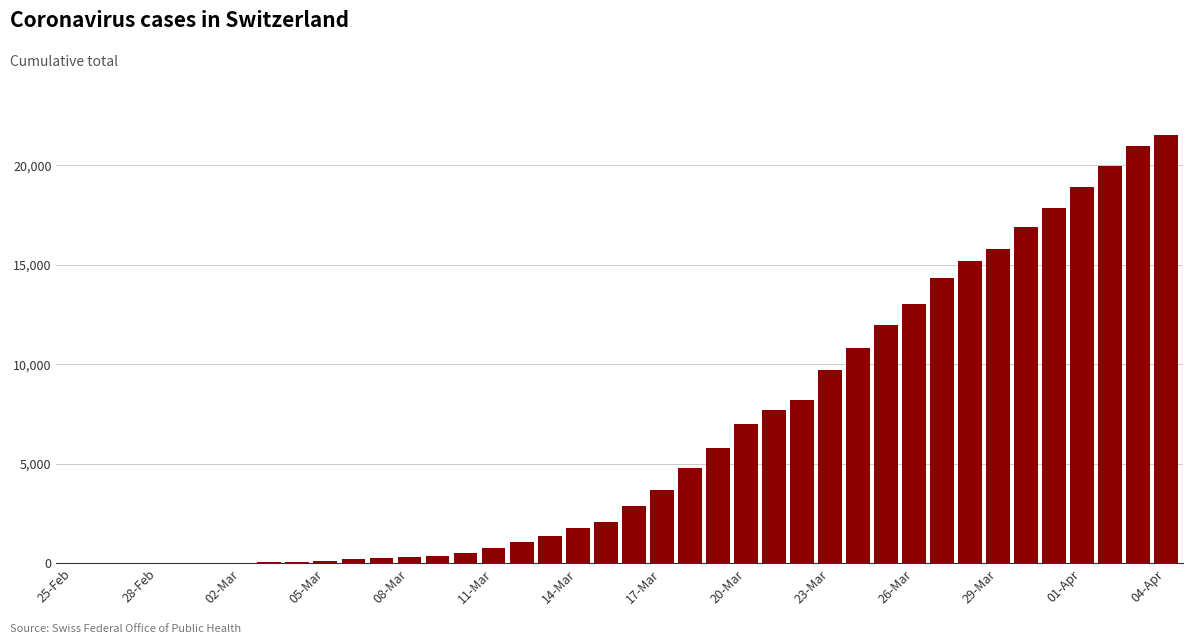

At which category does the chart reach its peak across all series?

04-Apr